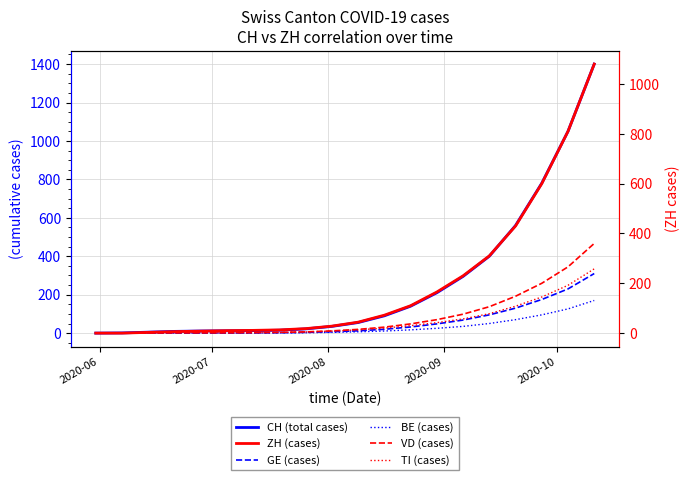

How many distinct data groups are displayed?

6